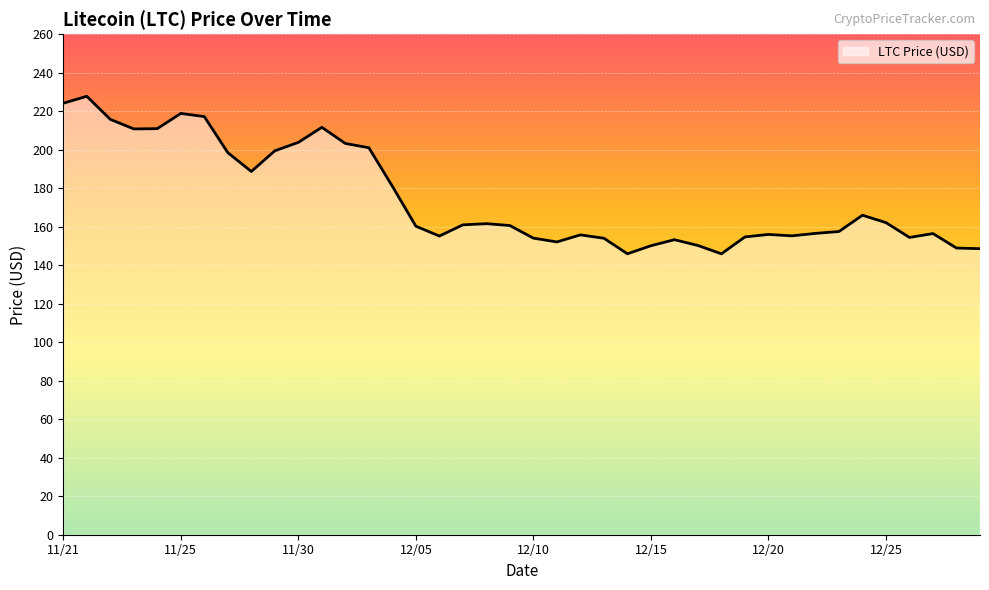

What is the maximum value shown in the chart?

227.7